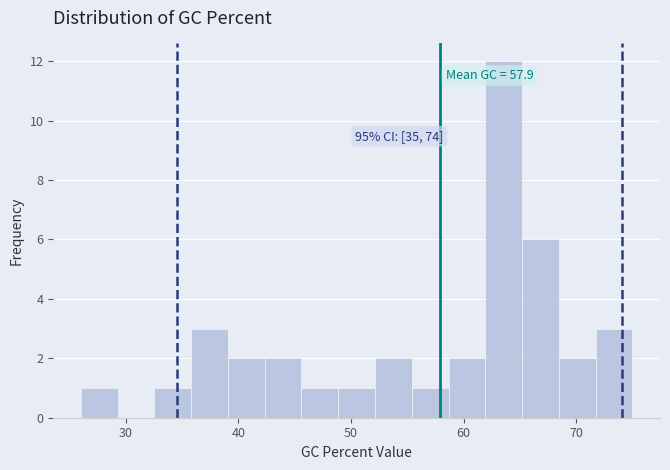

Around what value on the x-axis is the tallest bar? Give the approximate position of its centre, as read against the axis.

64